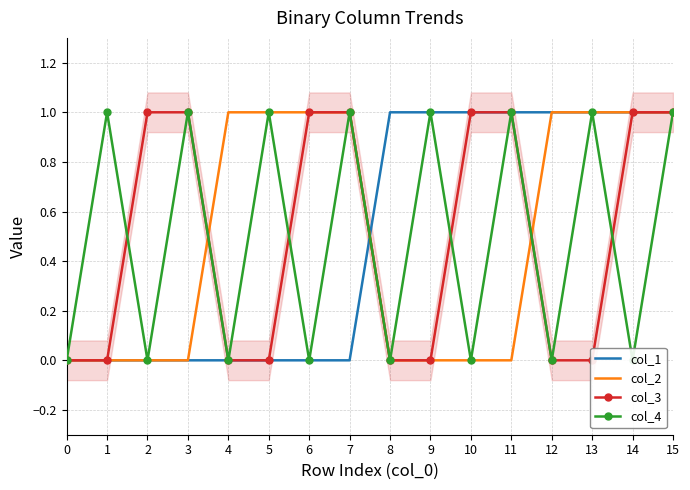

Which series has the largest total across all categories?

col_1